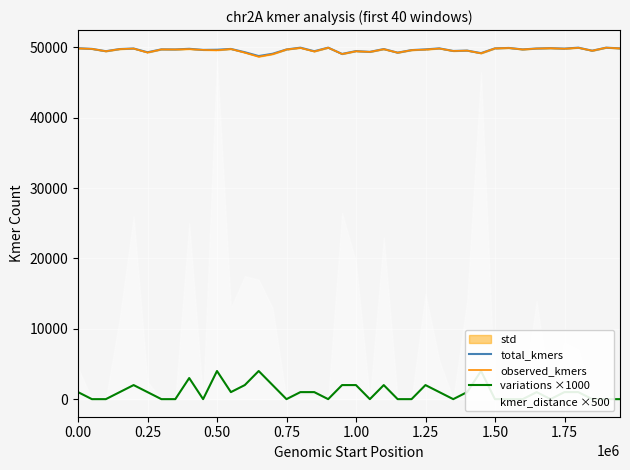

Which series has the widest spread of values?

variations ×1000